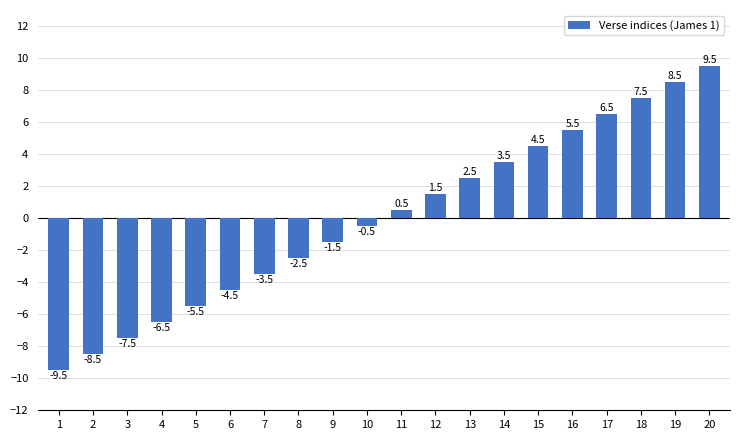

Between 1 and 2, which is larger?

2